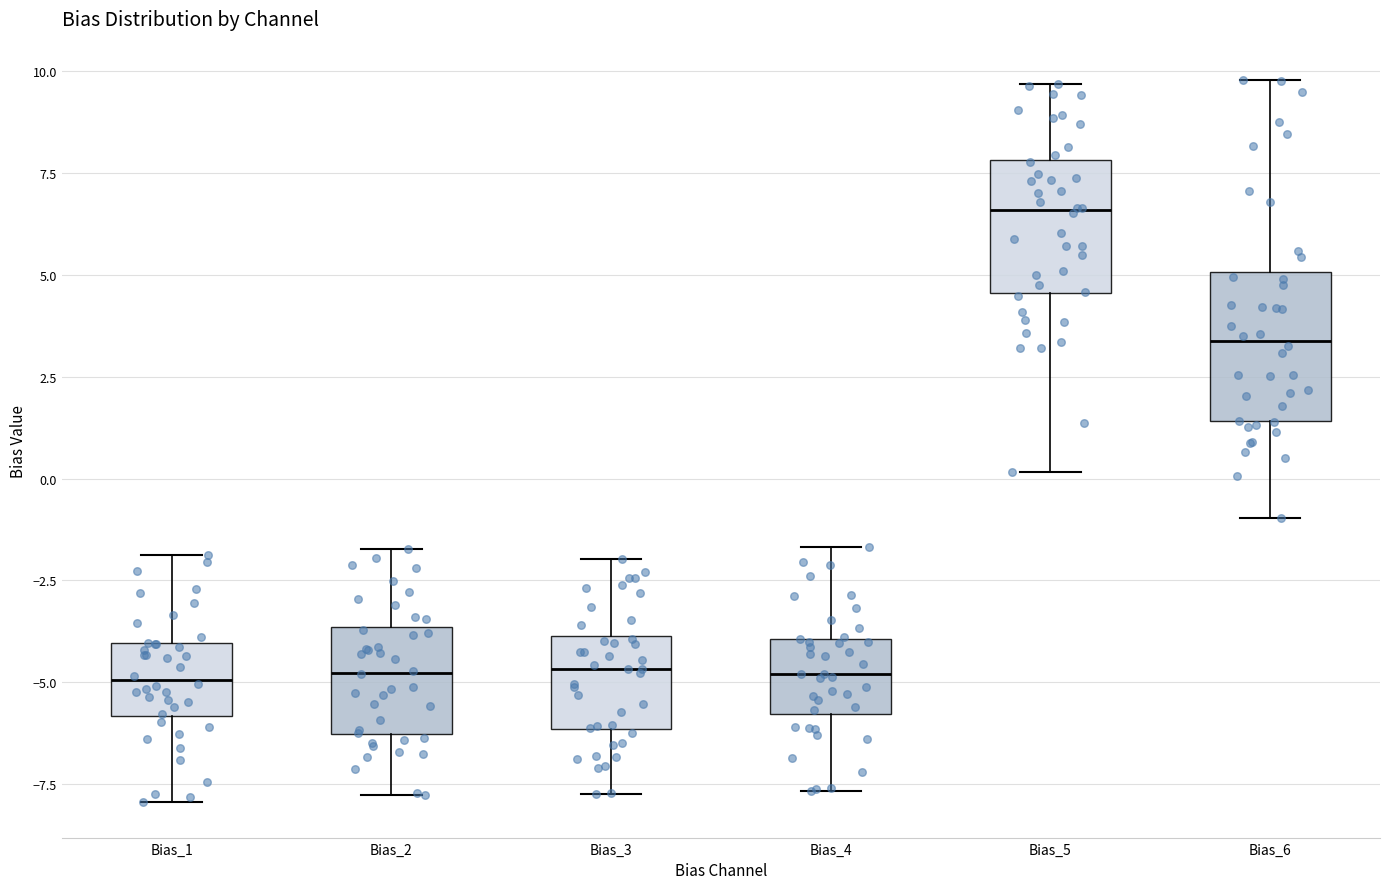

Where does the lower whisker of the box for Bias_6 end on the y-axis? The values are not printed on the chart, so give them approximately, as read against the axis.

-1.0